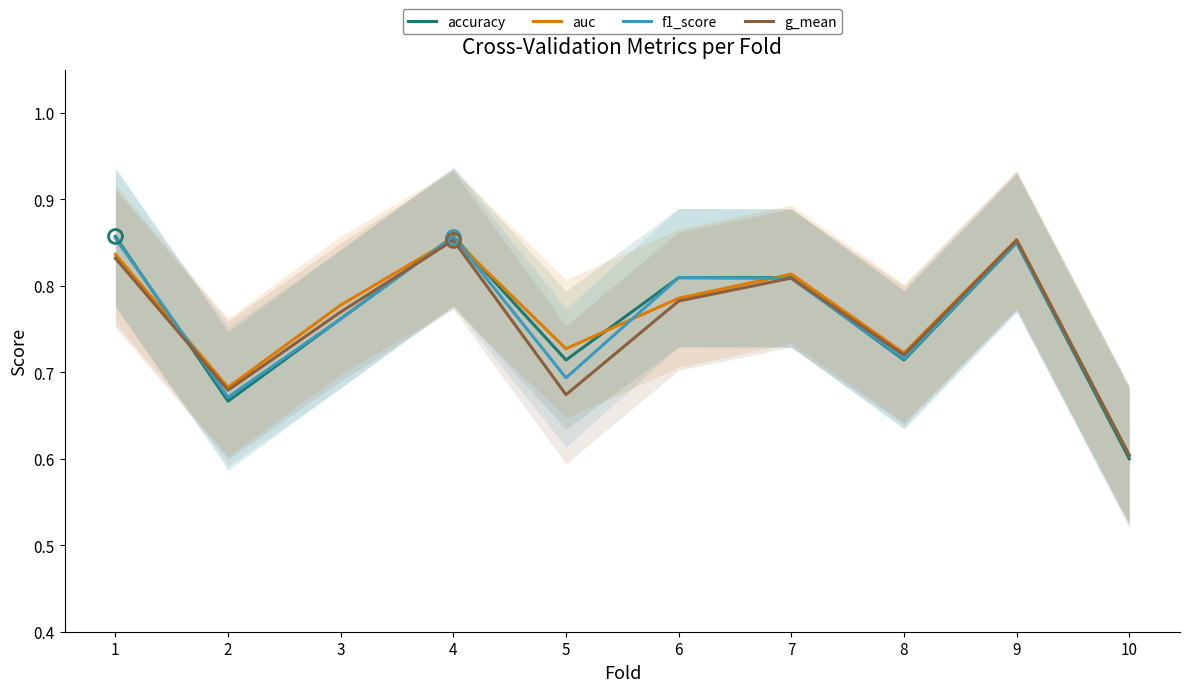

Which series changed the most between 6 and 10?

accuracy